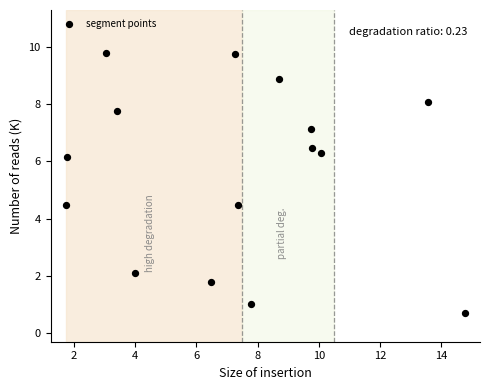

What is the range of X values (max minus min)?

13.0